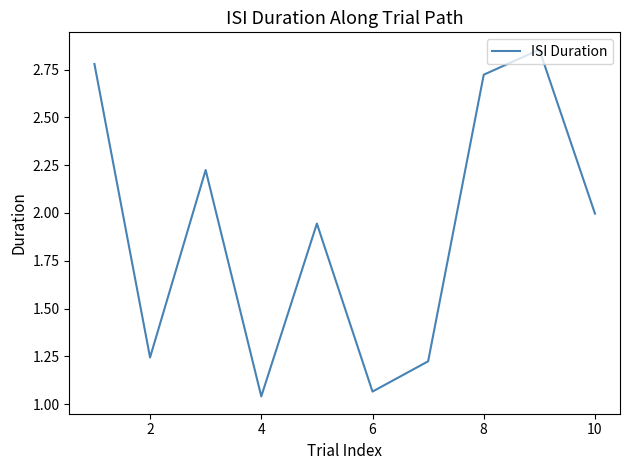

Is it true that the value at 10 is 1.4?

False